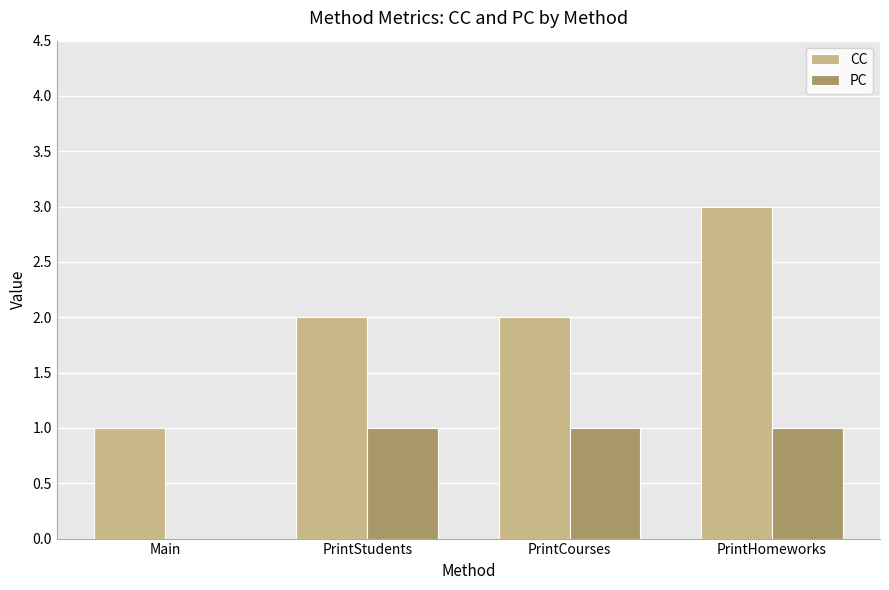

Is the value of CC at PrintHomeworks greater than the value of PC at PrintHomeworks?

Yes